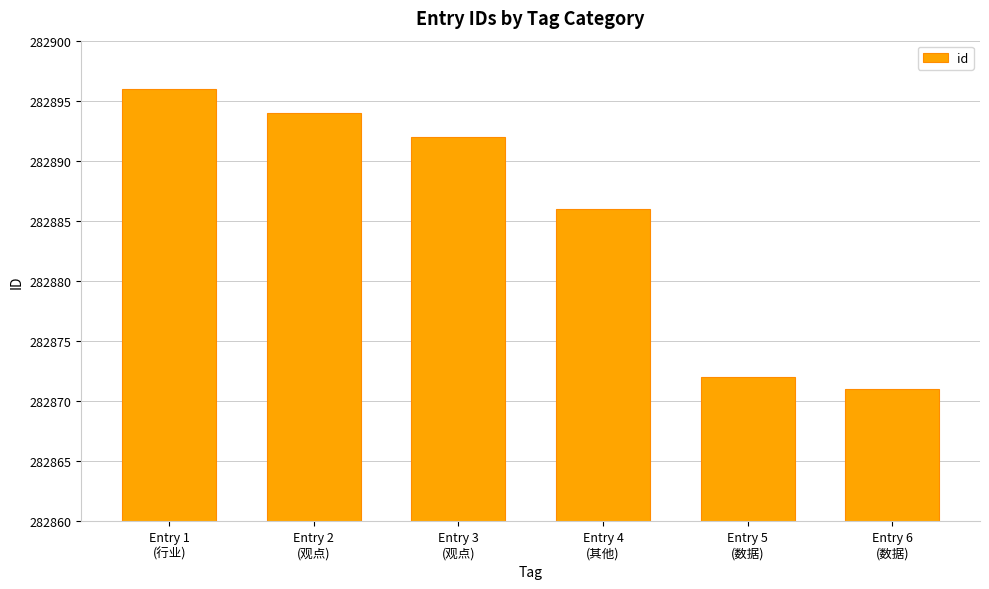

What is the value of the 6th bar from the left?

282871